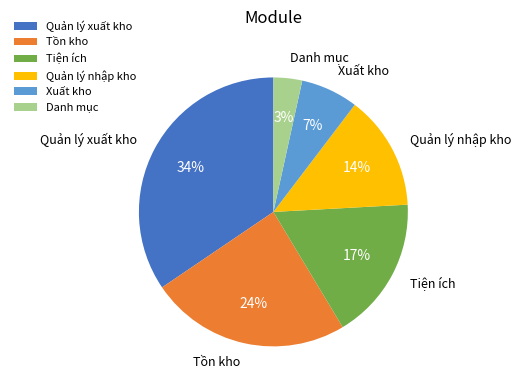

Is the sum of Quản lý xuất kho and Xuất kho greater than half?

No